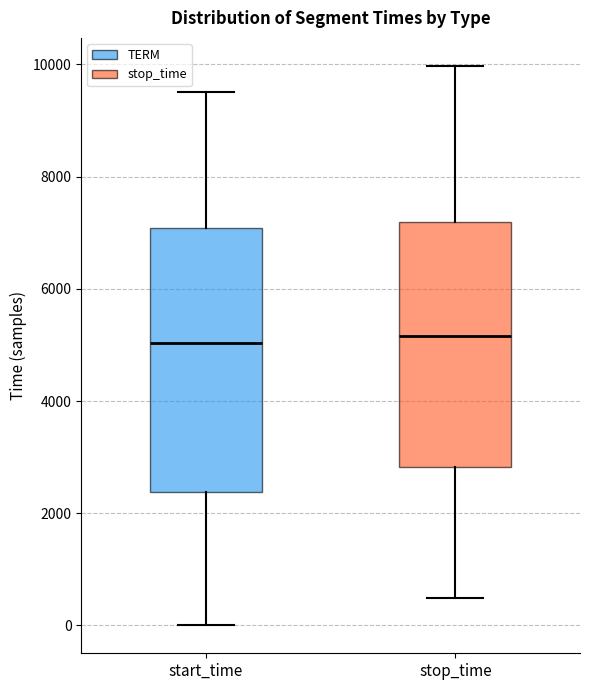

Reading left to right, read every box against the y-axis: the position of its median line, the range the box covers, and the ends of its whiskers. The values are not printed on the chart, so give them approximately, as read against the axis.

start_time: median 5000, box 2400 to 7000, whiskers 0 to 9600
stop_time: median 5200, box 2800 to 7200, whiskers 400 to 10000